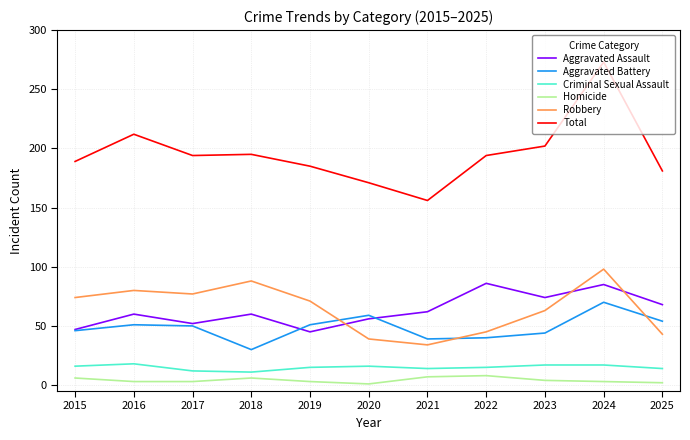

At how many categories does at least one series exceed 175?

9